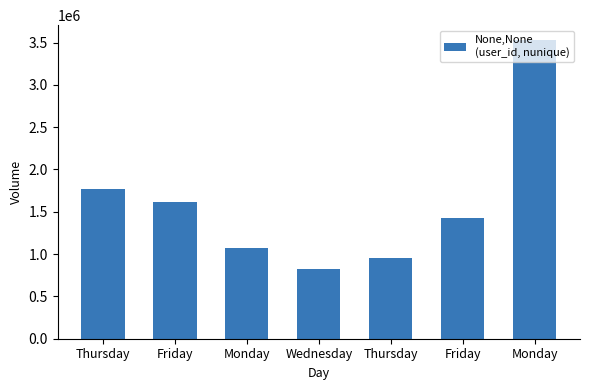

True or false: the data shows 953543 at Thursday.

True